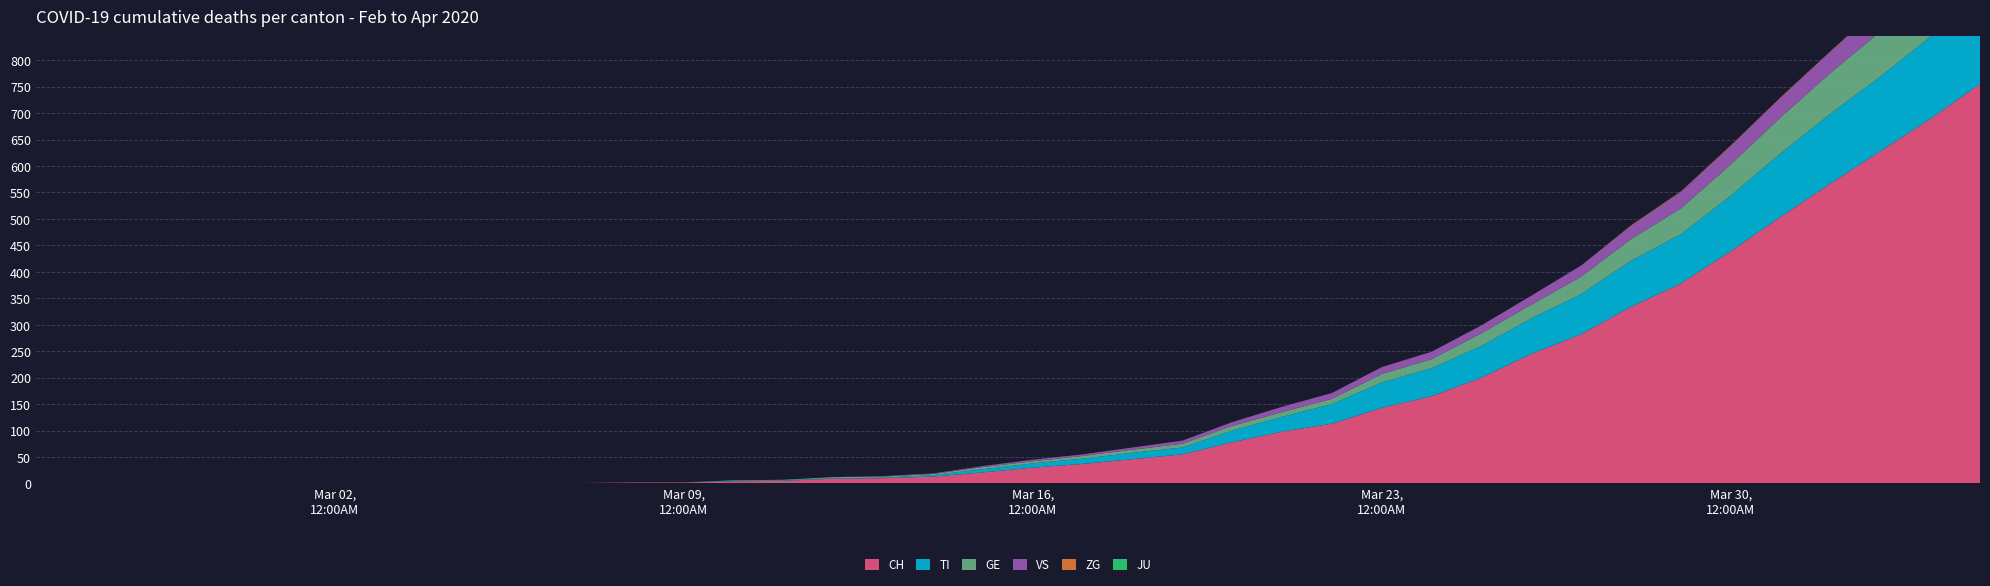

Reading left to right, extract all data points from this chart.

CH: 0	0	0	0	0	0	0	0	0	0	1	1	2	2	4	5	9	10	13	21	30	37	46	55	78	98	113	143	165	200	245	282	334	378	439	504	567	628	689	755
TI: 0	0	0	0	0	0	0	0	0	0	0	0	0	0	1	1	1	1	3	6	8	10	12	13	22	28	37	48	53	60	67	76	87	93	105	120	132	141	155	165
GE: 0	0	0	0	0	0	0	0	0	0	0	0	0	0	1	1	2	2	2	4	4	5	6	7	9	9	10	16	17	24	26	33	41	49	59	68	77	85	92	106
VS: 0	0	0	0	0	0	0	0	0	0	0	0	0	0	0	0	0	1	1	2	3	3	4	6	7	10	11	13	14	15	17	21	25	31	35	37	40	47	51	53
ZG: 0	0	0	0	0	0	0	0	0	0	0	0	0	0	0	0	0	0	0	0	0	0	0	0	0	0	0	0	0	0	0	0	1	1	1	1	1	1	1	2
JU: 0	0	0	0	0	0	0	0	0	0	0	0	0	0	0	0	0	0	0	0	0	0	0	0	0	0	0	0	0	0	0	0	0	0	0	0	0	0	0	0